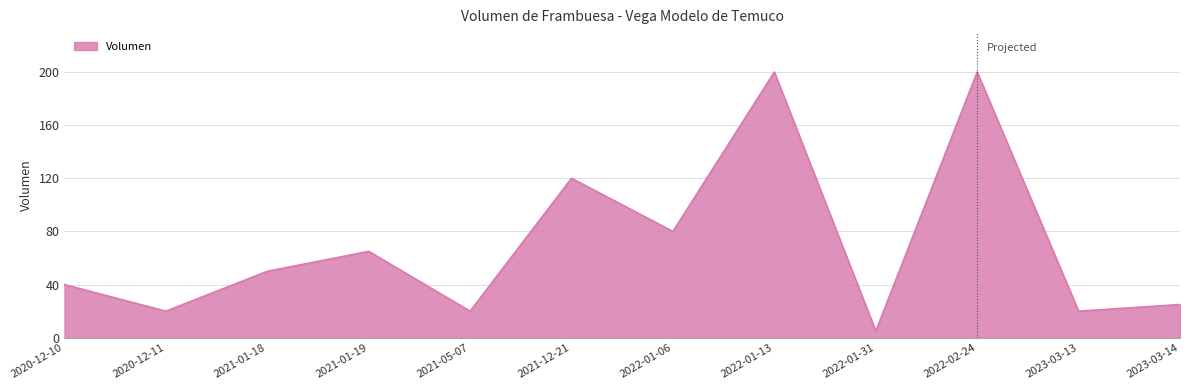

What is the sum of the values at 2023-03-14 and 2021-05-07?

45